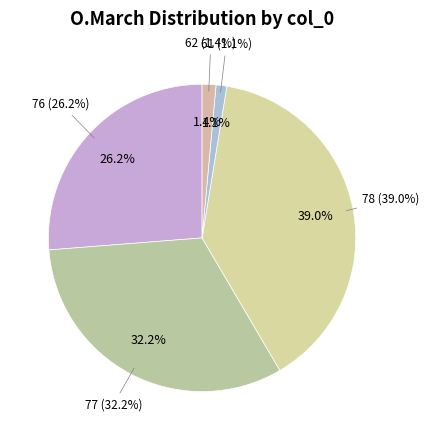

To the nearest percent, what is the difference between the 76 and 62 slice percentages?

25%